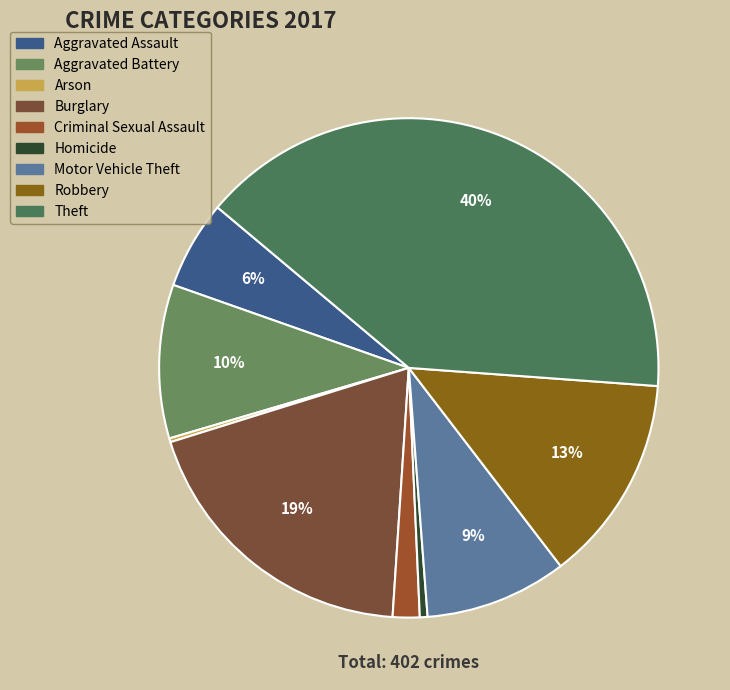

Combined, what portion of the pie is Criminal Sexual Assault and Aggravated Battery?

11.7%